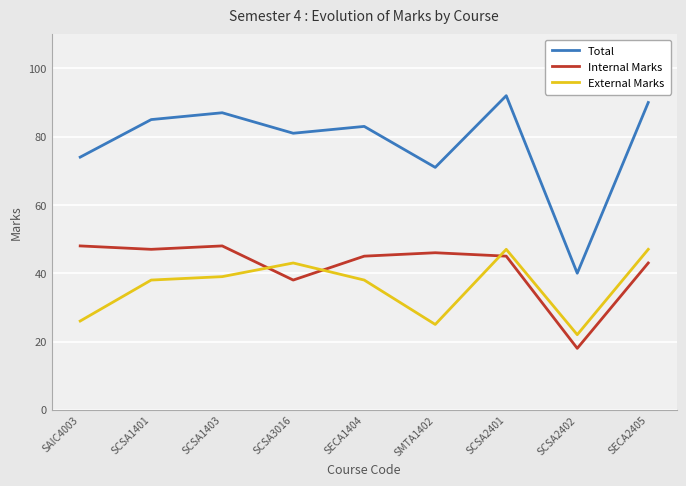

Which category has the lowest value across all series?

SCSA2402